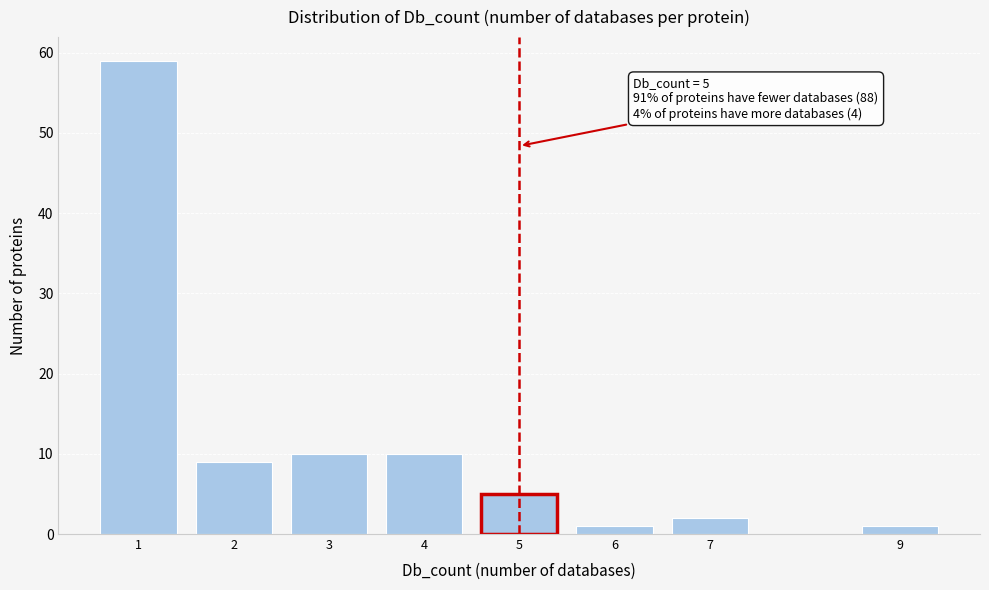

Reading right to left, what are all the values shown in this chart?

9=1	7=2	6=1	5=5	4=10	3=10	2=9	1=59